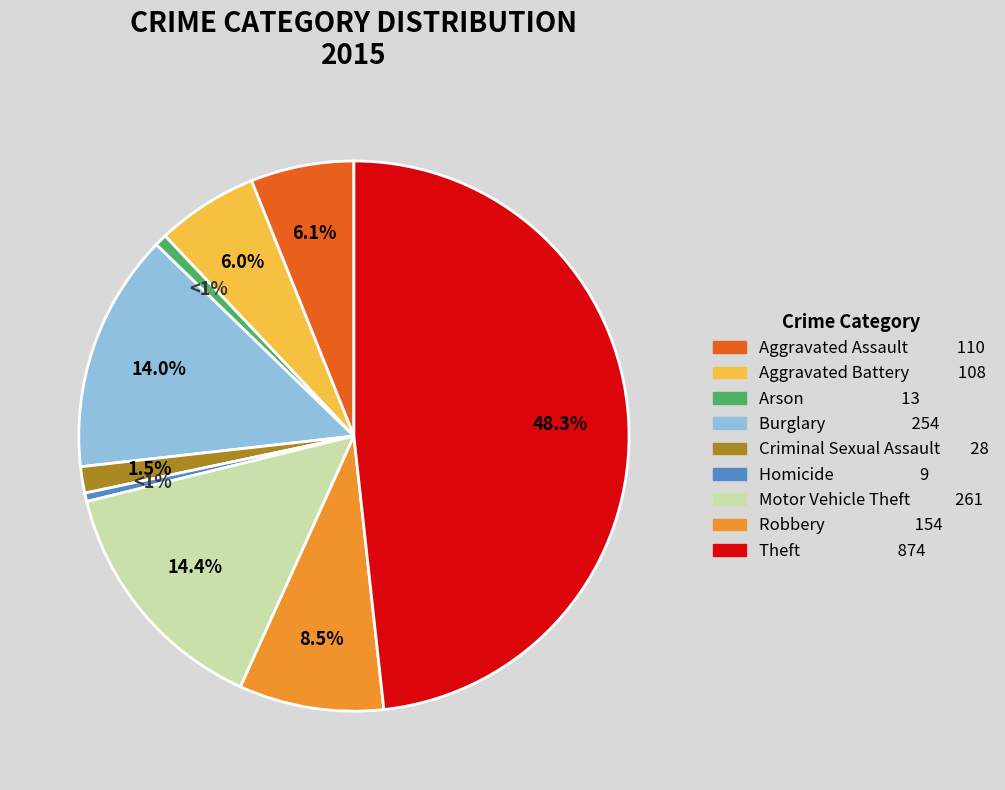

What is the ratio of the value at Criminal Sexual Assault to the value at Homicide?

3.1